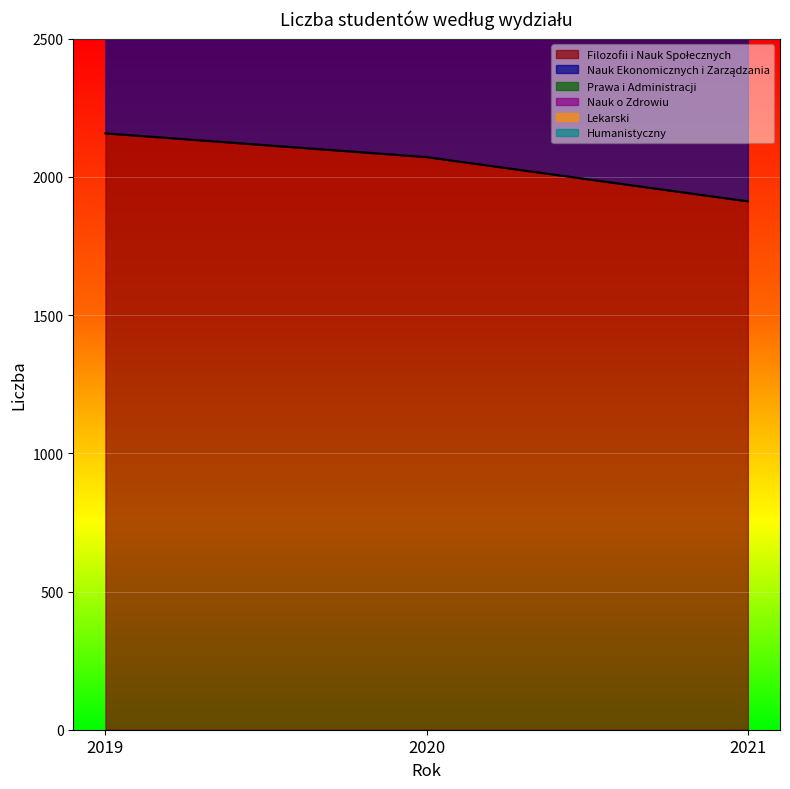

Is the value of Prawa i Administracji at 2019 greater than the value of Humanistyczny at 2021?

Yes